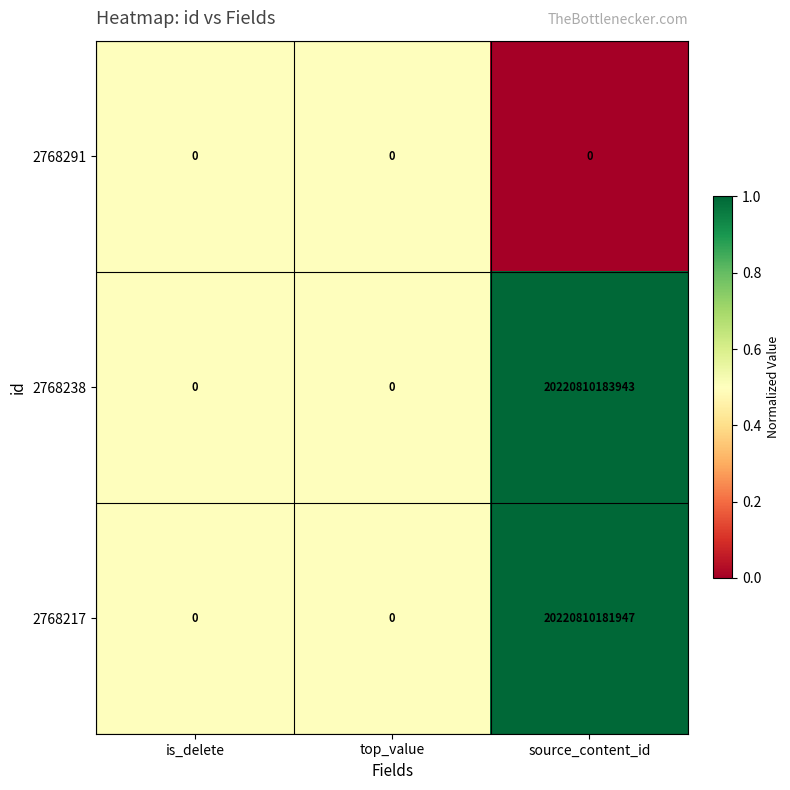

True or false: 2768291 has a value of 0 at top_value.

True